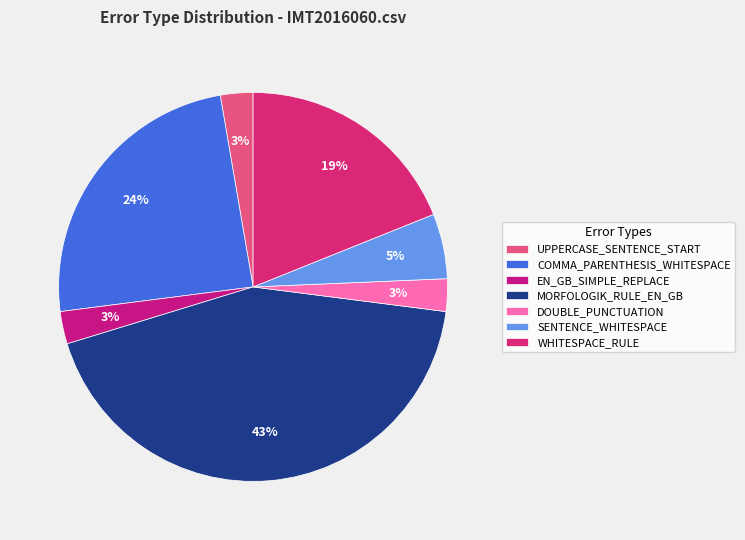

The EN_GB_SIMPLE_REPLACE slice represents 3% of the pie. True or false?

True